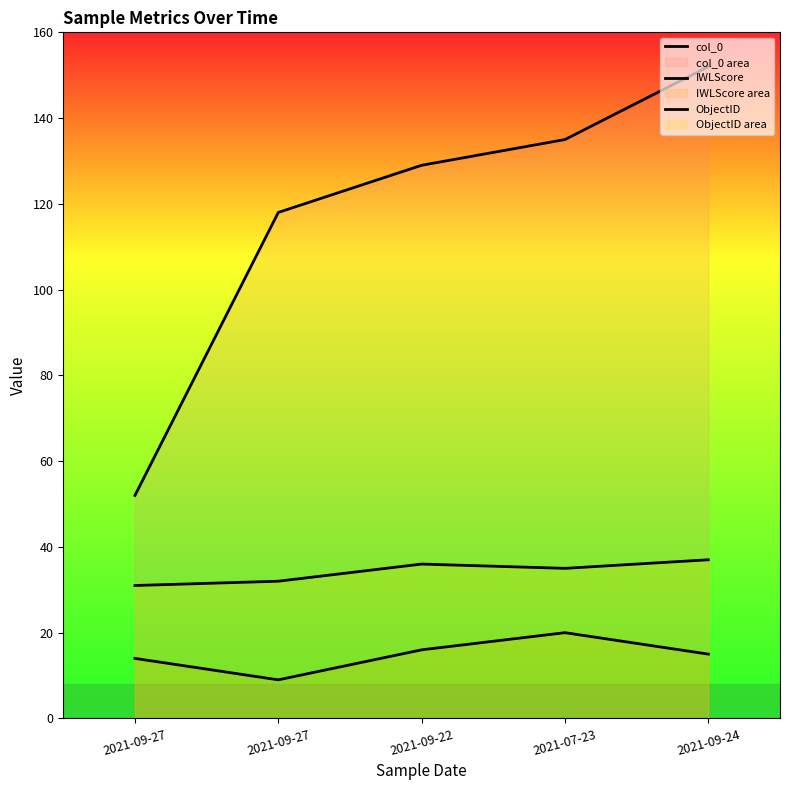

Reading left to right, transcribe all the data shown in this chart.

col_0: 52	118	129	135	152
IWLScore: 14	9	16	20	15
ObjectID: 31	32	36	35	37